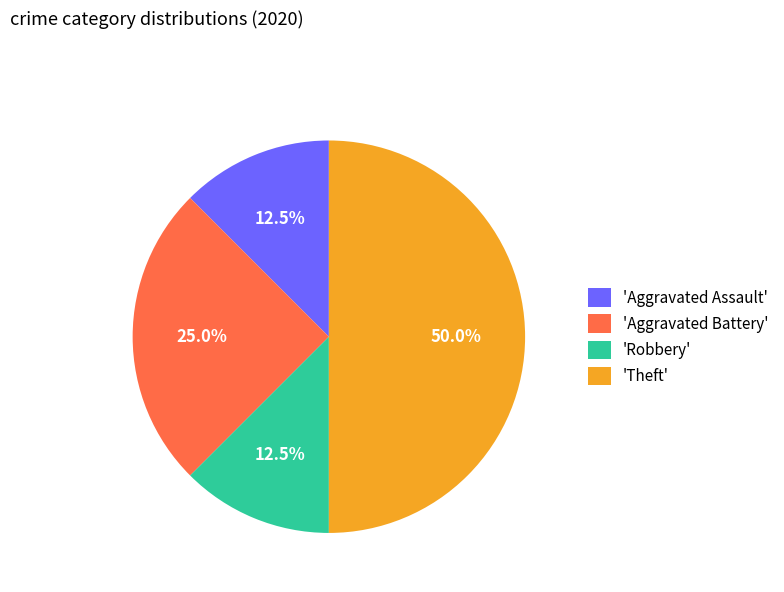

Is the sum of 'Aggravated Battery' and 'Robbery' greater than half?

No